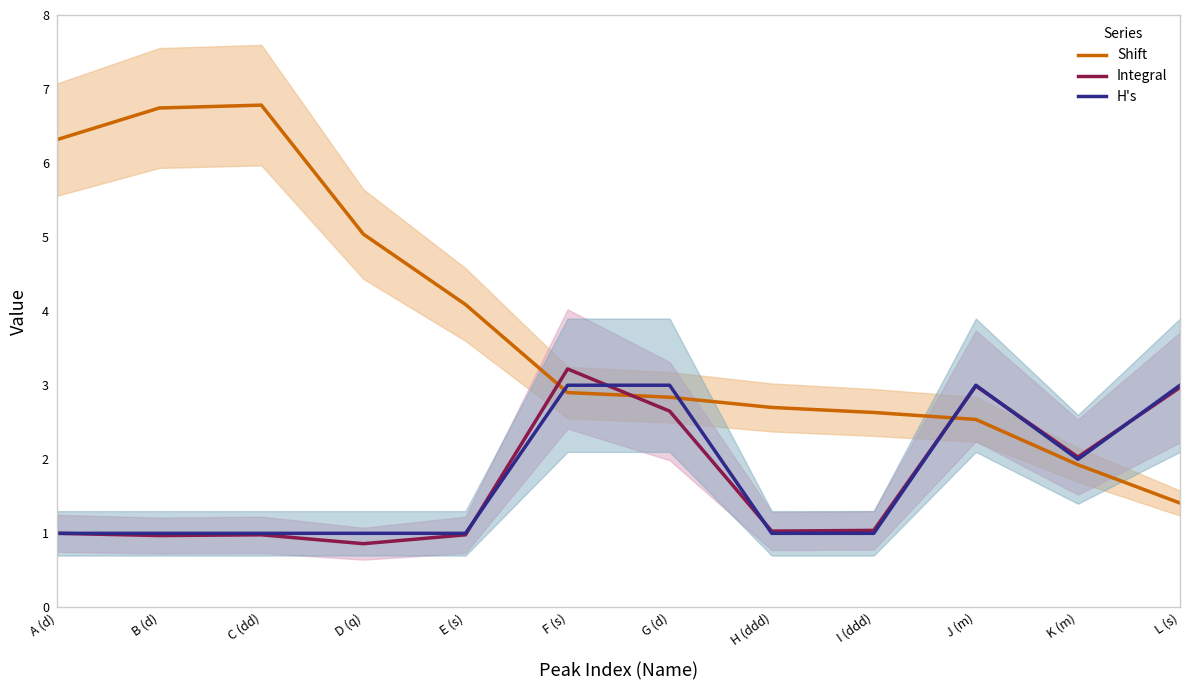

Count the number of categories in the chart.

12